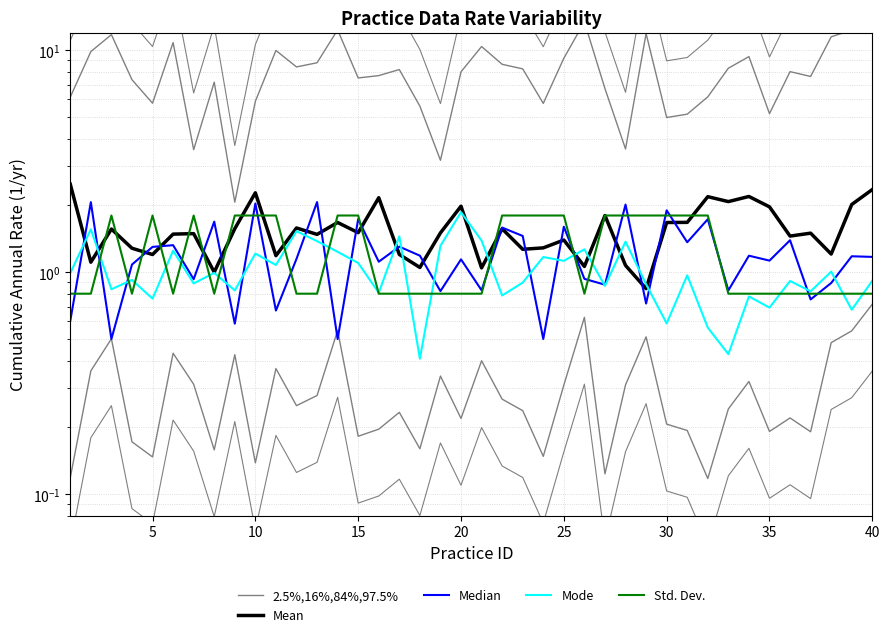

What are all the series names shown in the legend?

2.5%,16%,84%,97.5%, Mean, Median, Mode, Std. Dev.